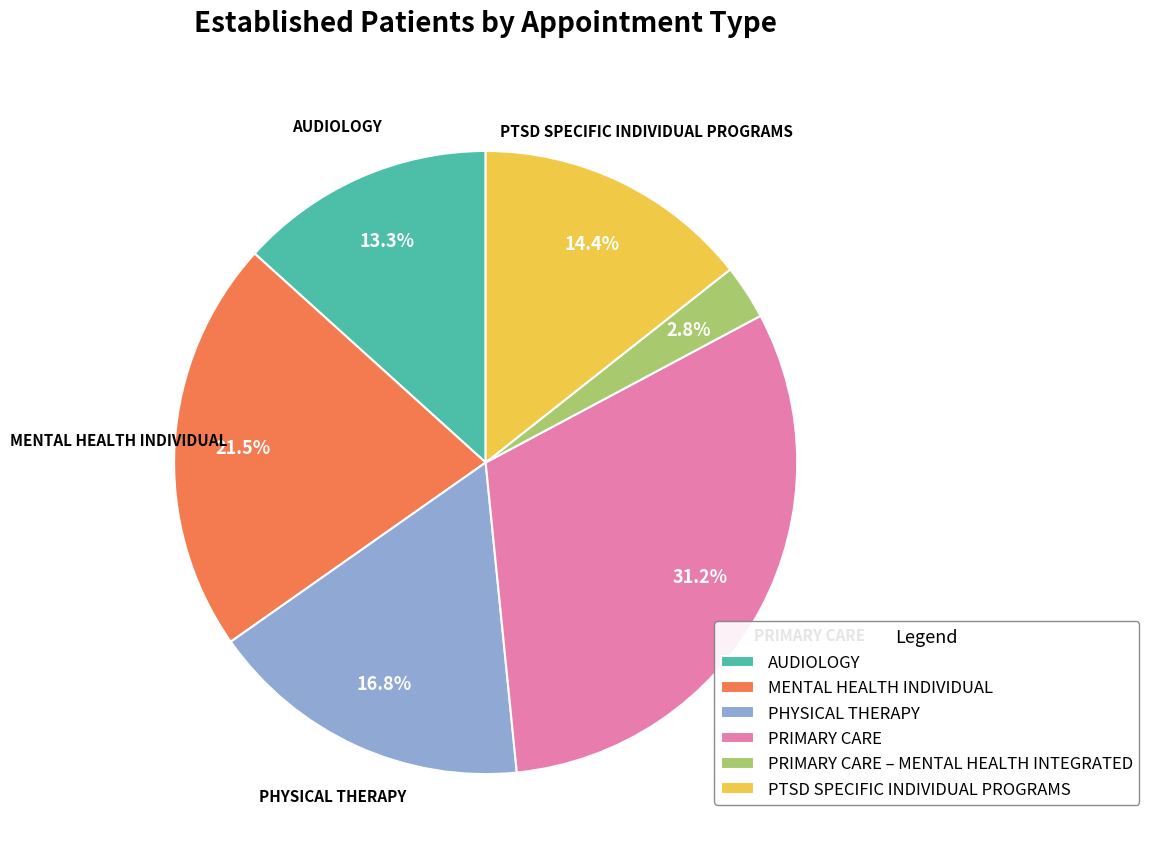

To the nearest percent, what is the difference between the largest and smallest slice percentages?

28%